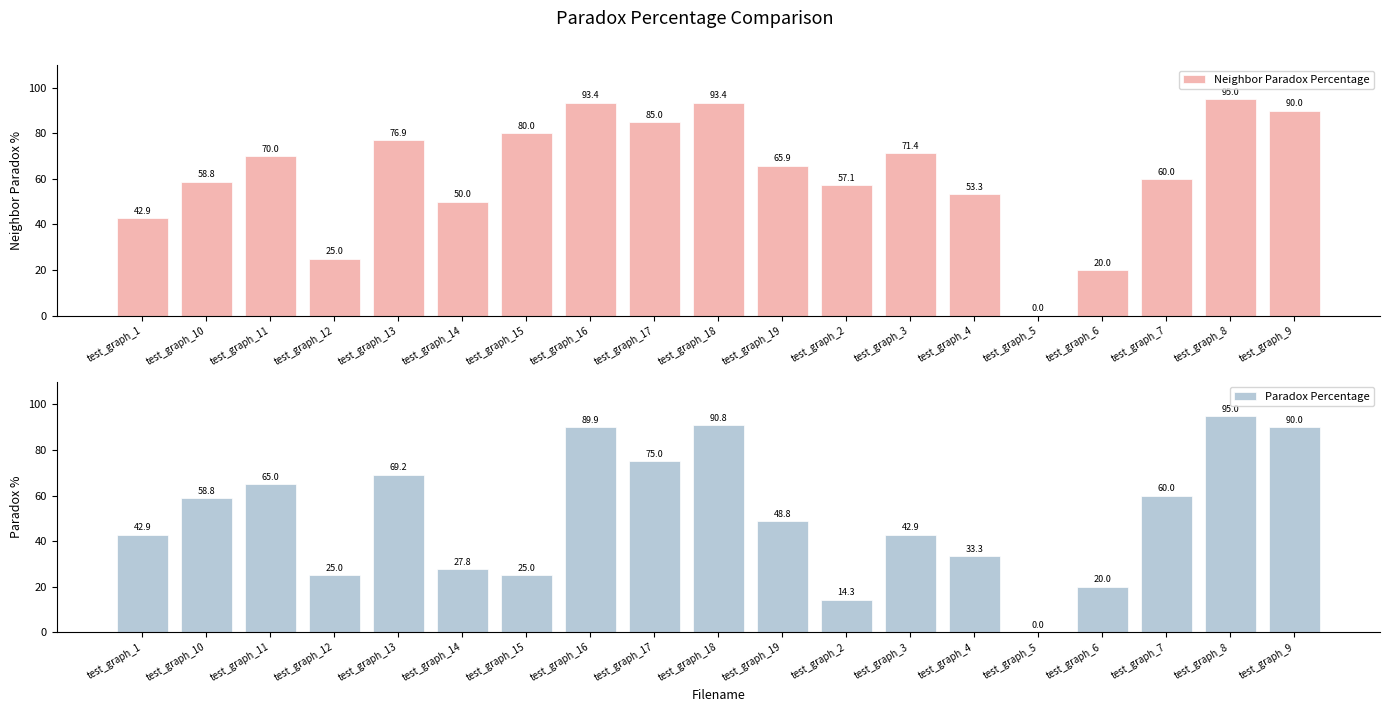

Rank the series at test_graph_7 from lowest to highest value.

Neighbor Paradox Percentage, Paradox Percentage